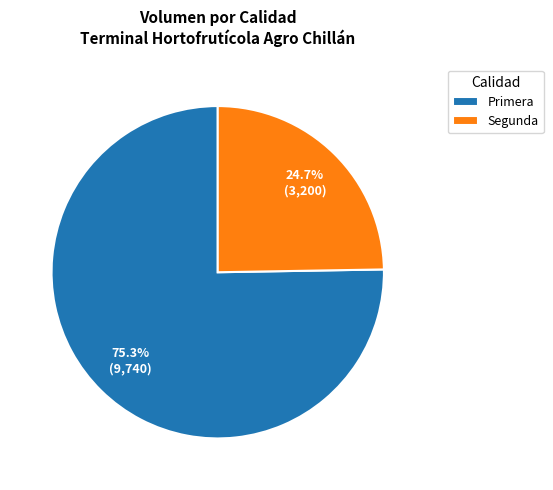

Count the number of slices in the pie.

2